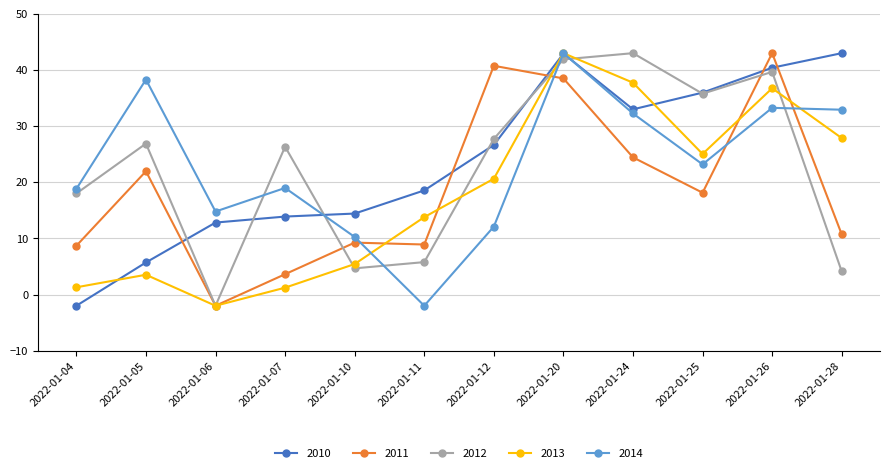

Which series has the largest total across all categories?

2010